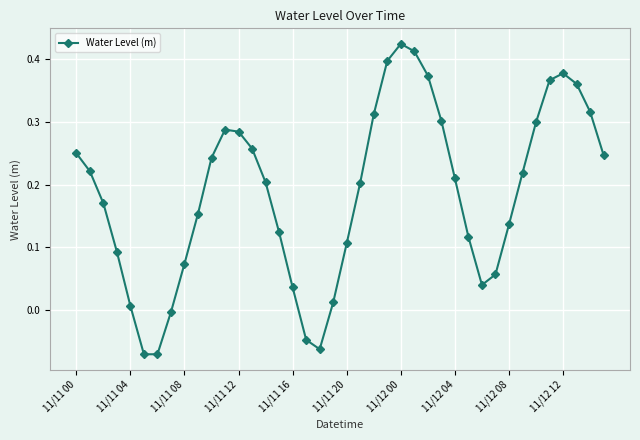

How many interior local peaks (higher than both neighbors) does the data have?

3